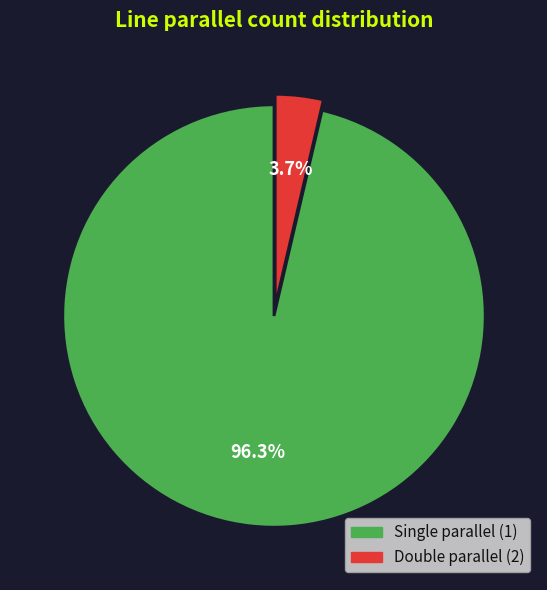

Is there a majority slice in this chart?

Yes